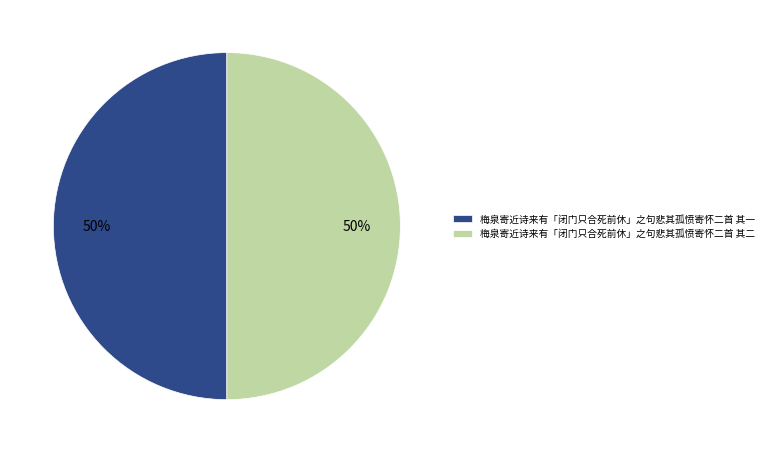

Count the number of slices in the pie.

2